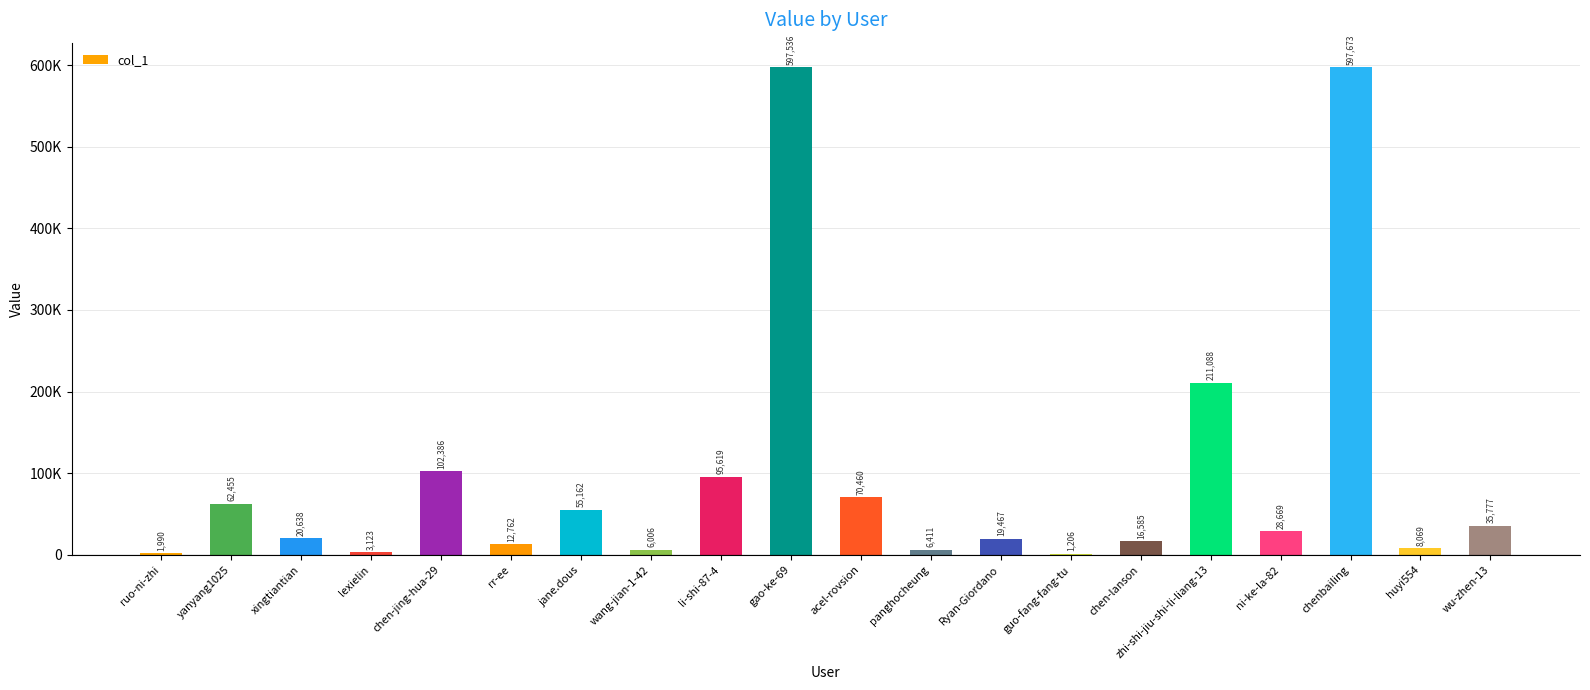

What is the ratio of the value at huyi554 to the value at yanyang1025?

0.1